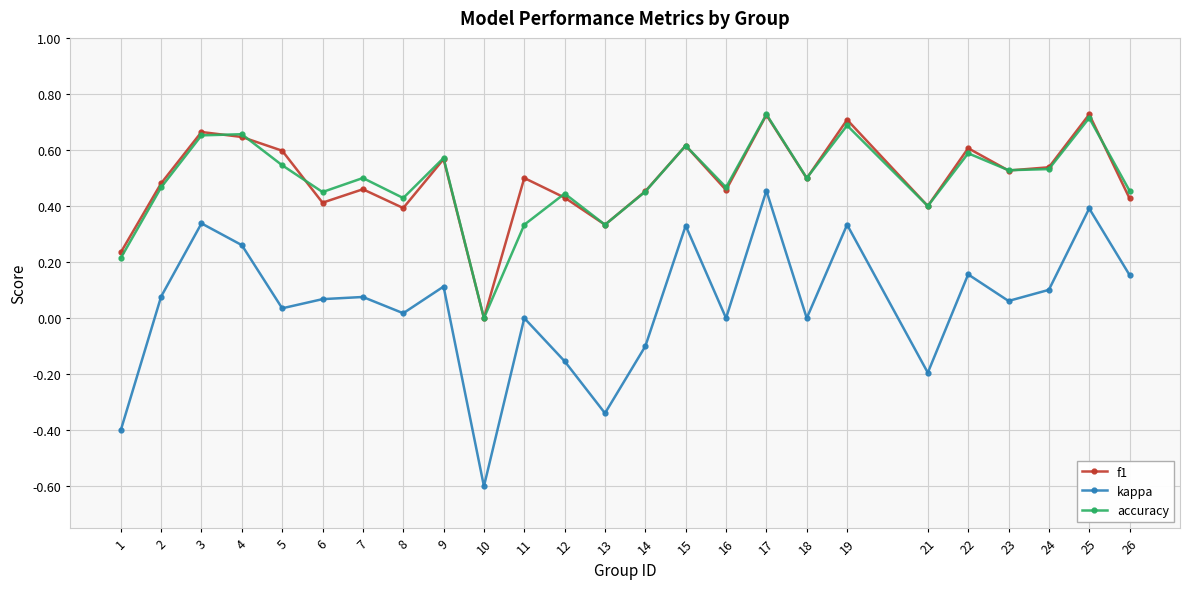

The kappa series shows 0.1 at 5. True or false?

False